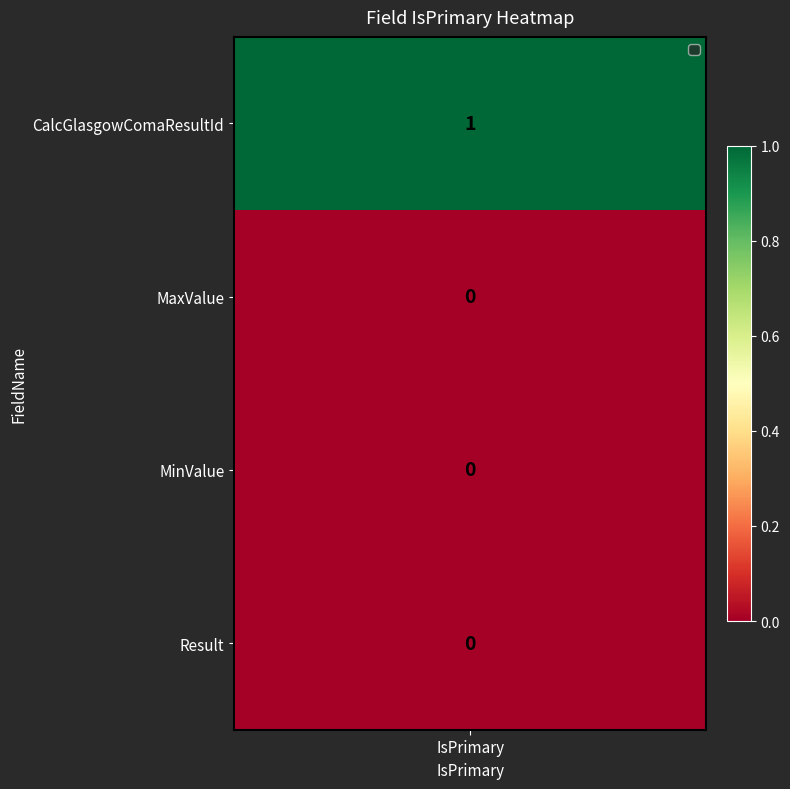

Rank the series by their maximum value, from highest to lowest.

CalcGlasgowComaResultId, MaxValue, MinValue, Result